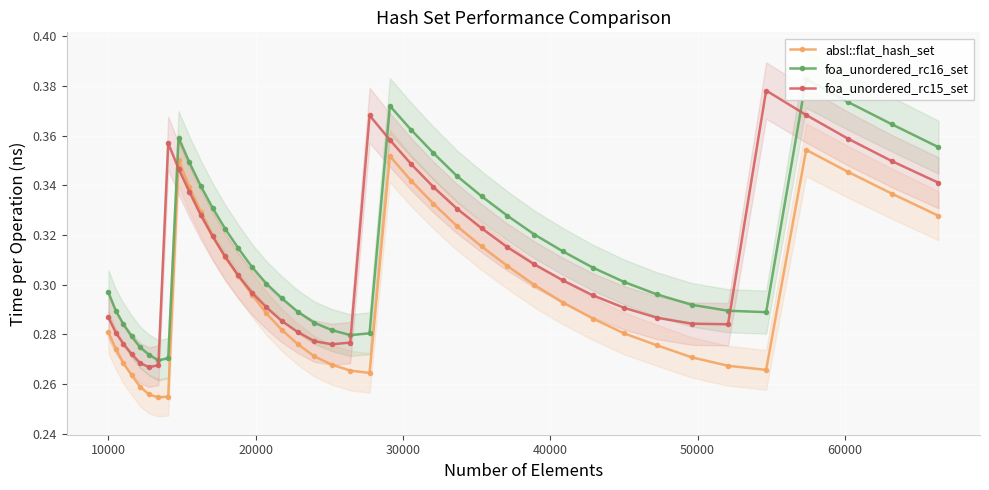

True or false: absl::flat_hash_set and foa_unordered_rc15_set cross at least once.

True